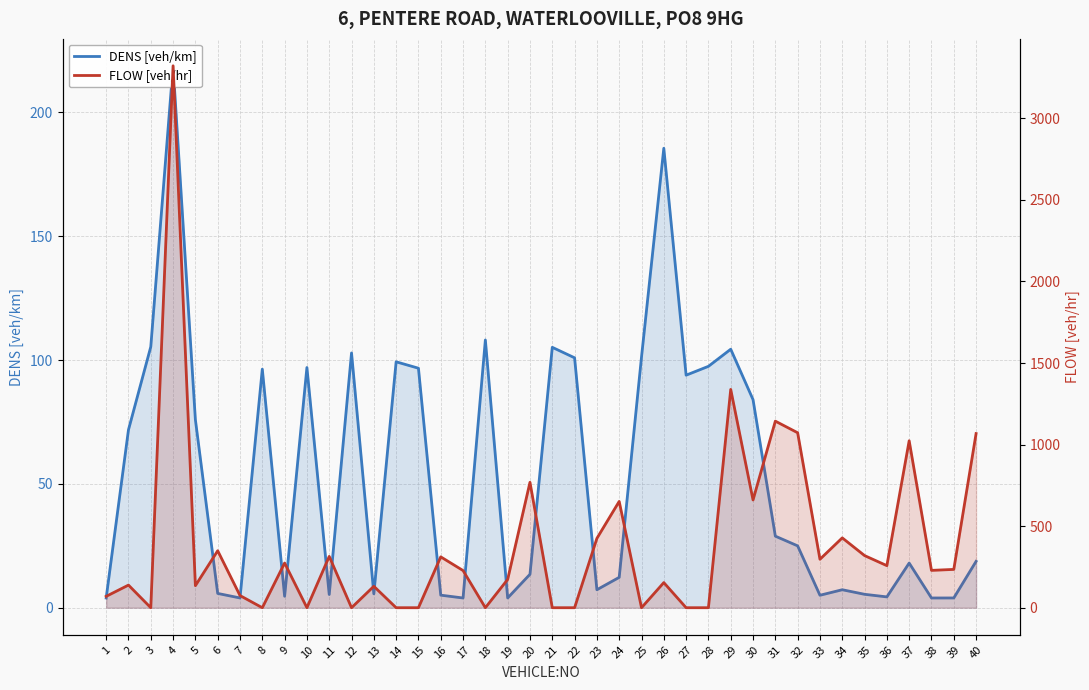

Where is DENS [veh/km] nearest to the value 111?

18